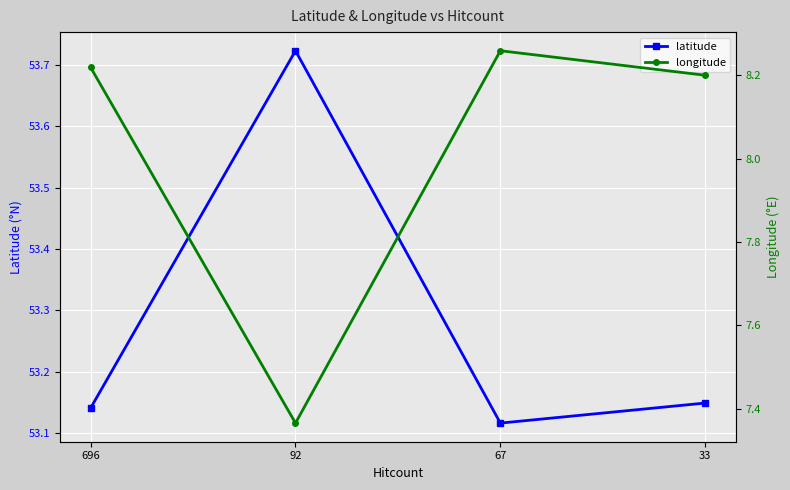

What is the sum of the longitude values at 67 and 33?

16.5